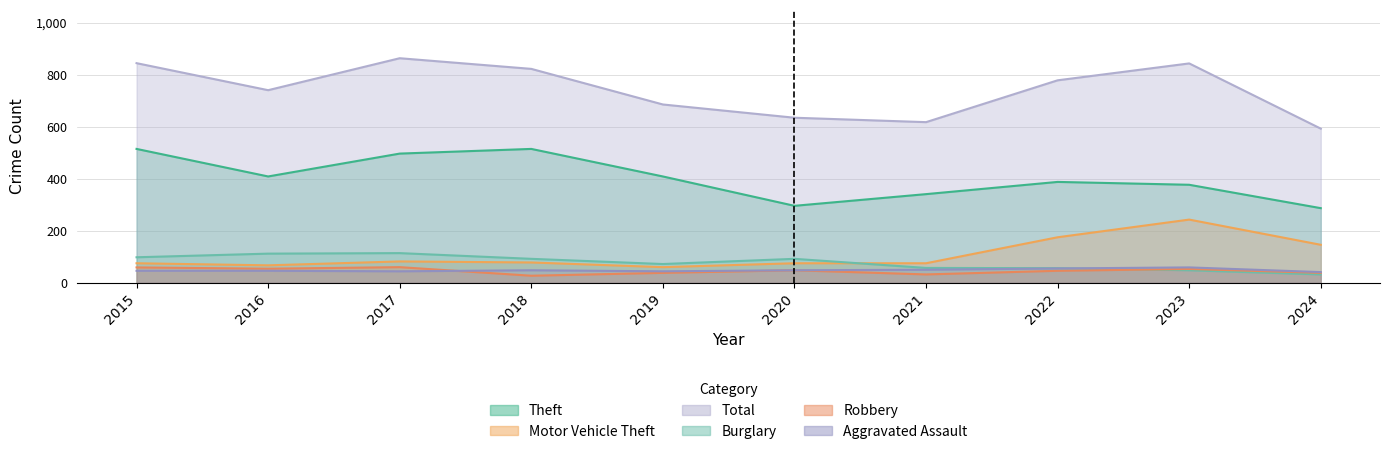

Does the chart have visible grid lines?

Yes